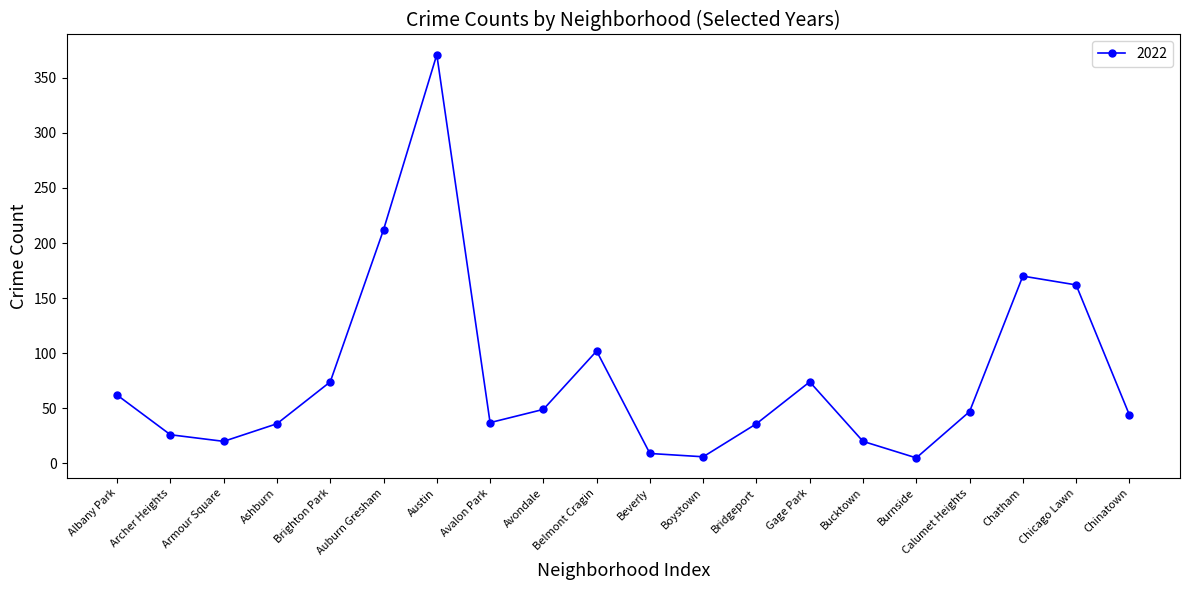

What is the value of the 14th point from the left?

74